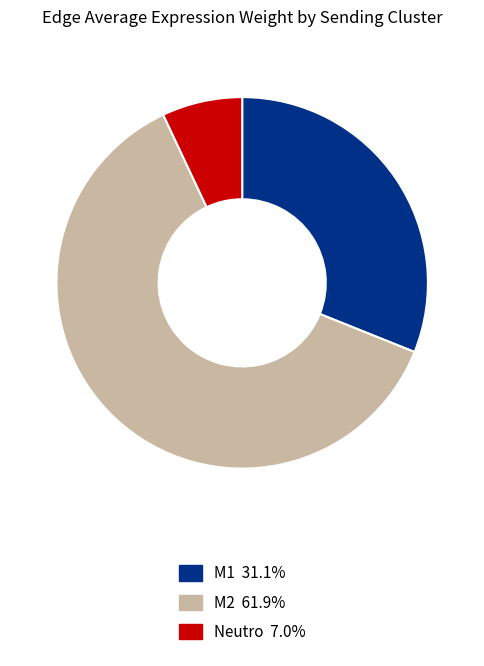

How many segments does this pie chart have?

3